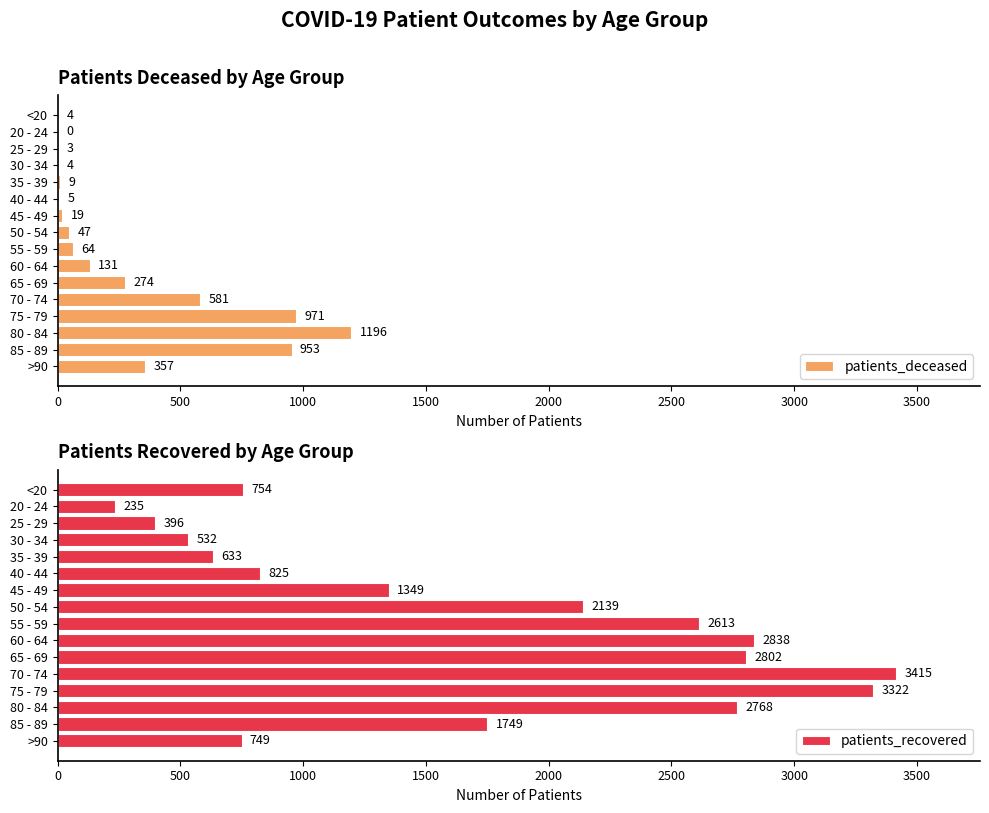

What is the highest value of the patients_deceased series?

1196